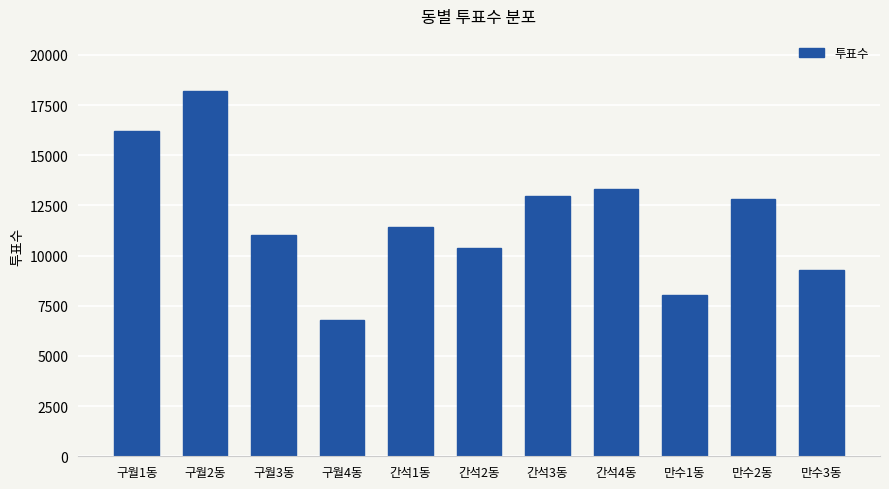

Which label corresponds to the largest value in the chart?

구월2동